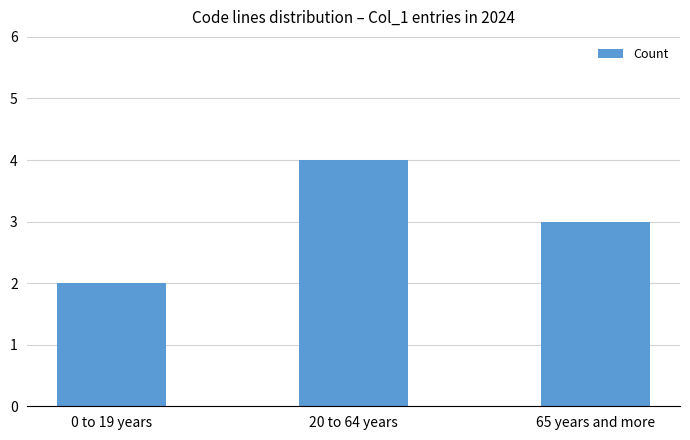

Rank the categories by value from lowest to highest.

0 to 19 years, 65 years and more, 20 to 64 years